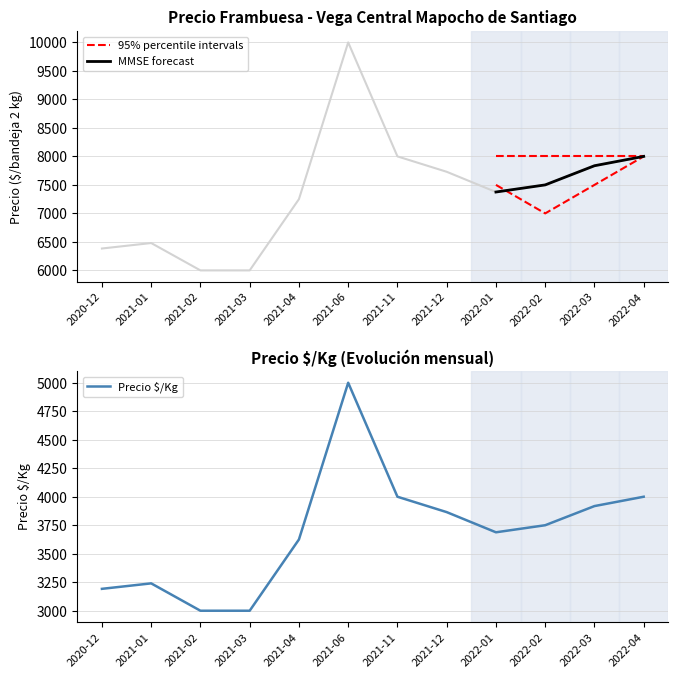

What is the label of the 9th point from the right?

2021-03